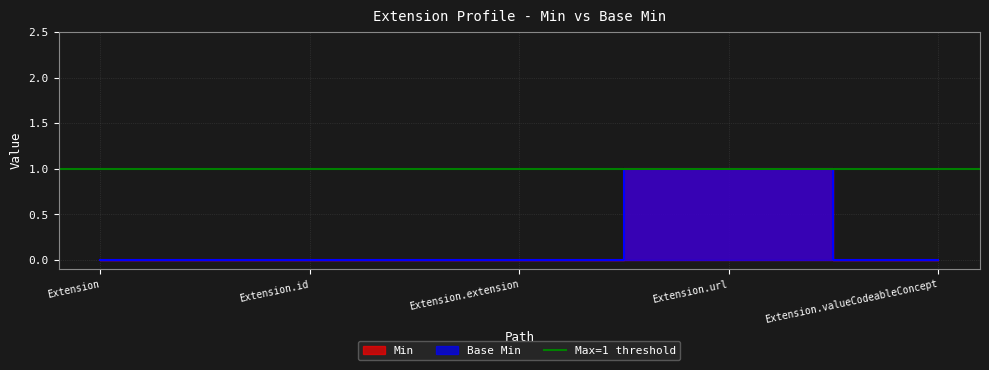

At which label is Base Min closest to 0?

Extension